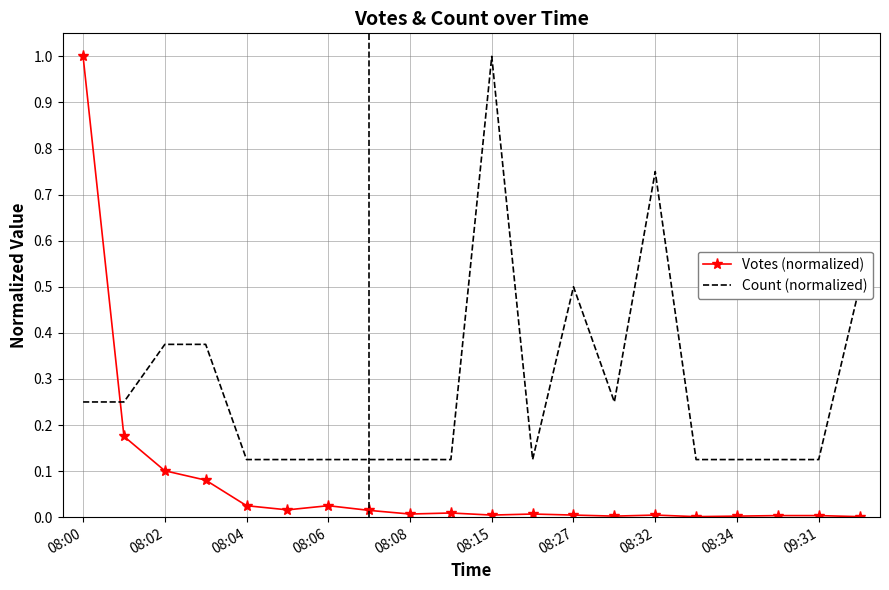

Which series has the largest range (max minus min)?

Votes (normalized)